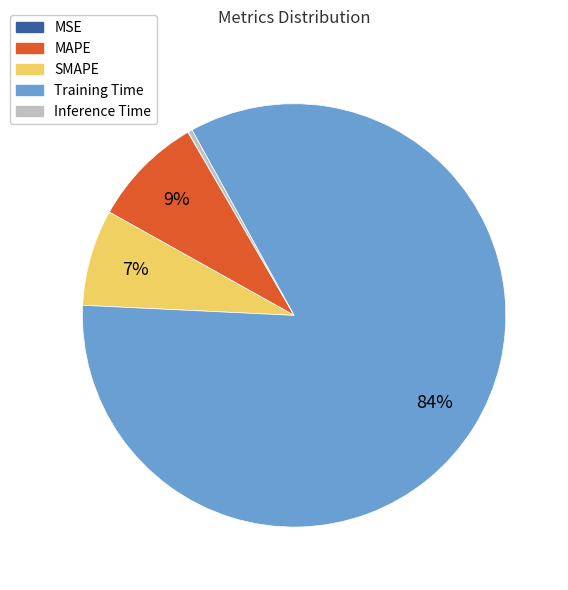

To the nearest percent, what percentage of the pie is SMAPE?

7%